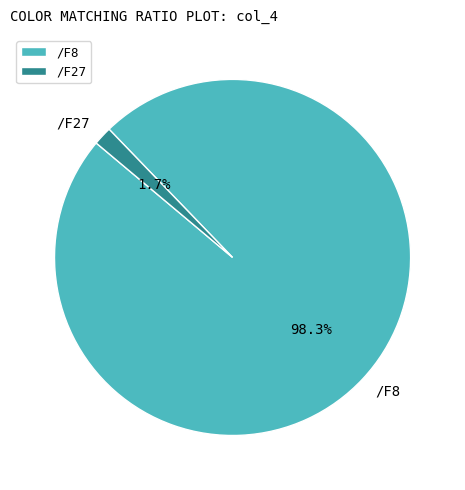

Is the sum of /F27 and /F8 greater than half?

Yes